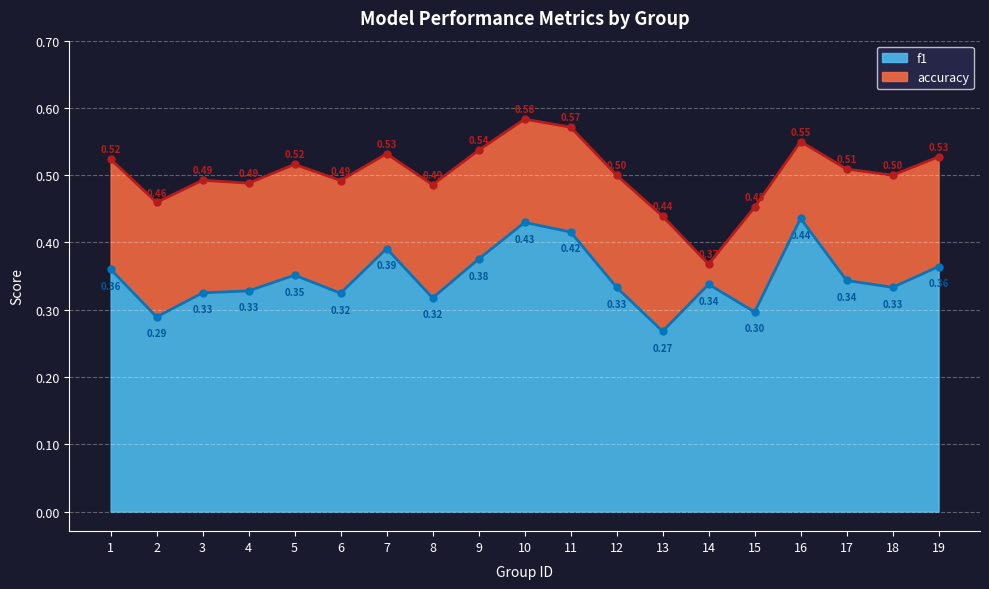

Reading right to left, what are all the values shown in this chart?

f1: 0.4	0.3	0.3	0.4	0.3	0.3	0.3	0.3	0.4	0.4	0.4	0.3	0.4	0.3	0.4	0.3	0.3	0.3	0.4
accuracy: 0.5	0.5	0.5	0.6	0.5	0.4	0.4	0.5	0.6	0.6	0.5	0.5	0.5	0.5	0.5	0.5	0.5	0.5	0.5